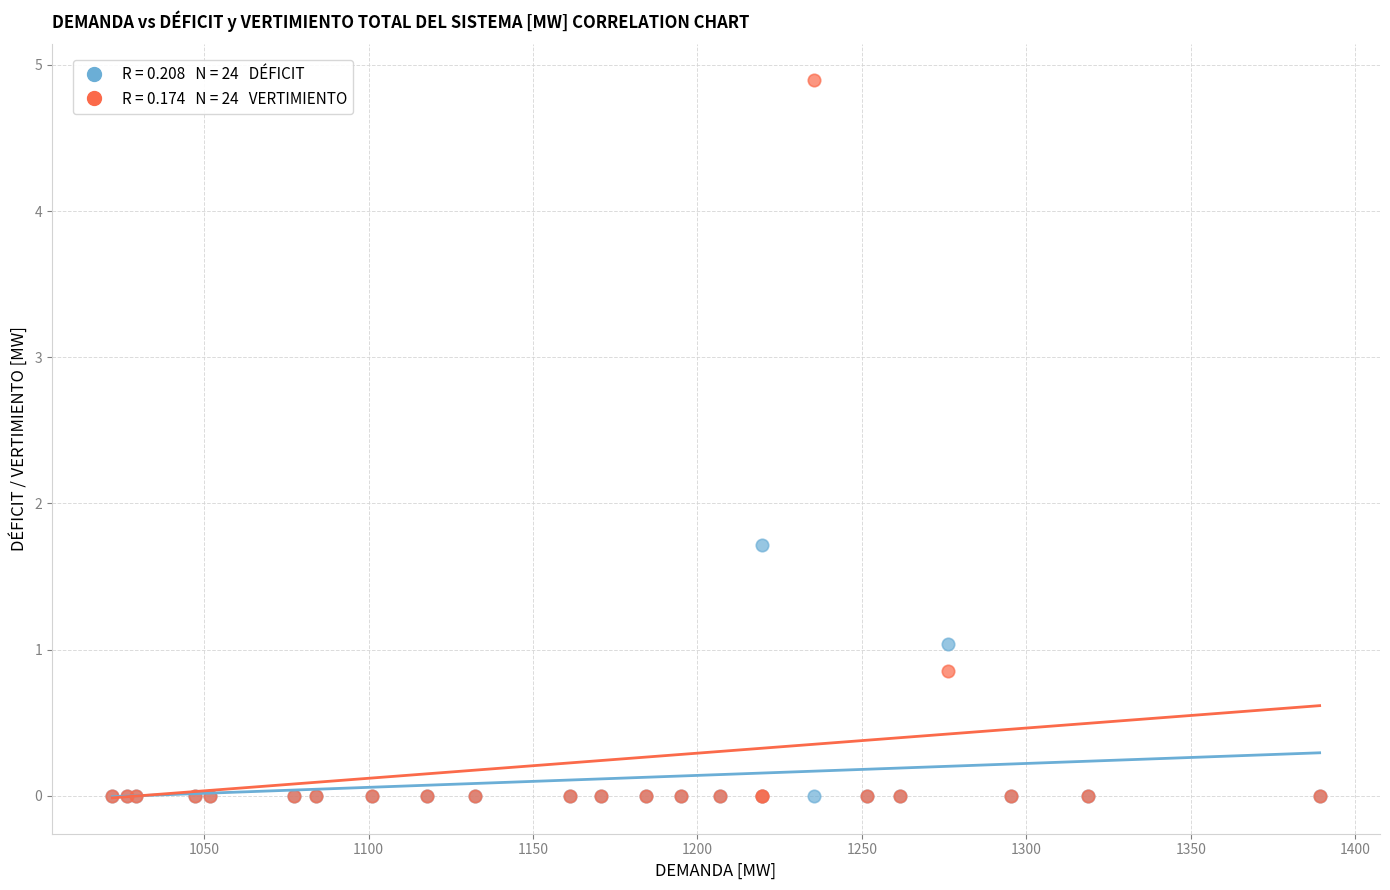

Across all series, what Y value is closest to 2?

1.7